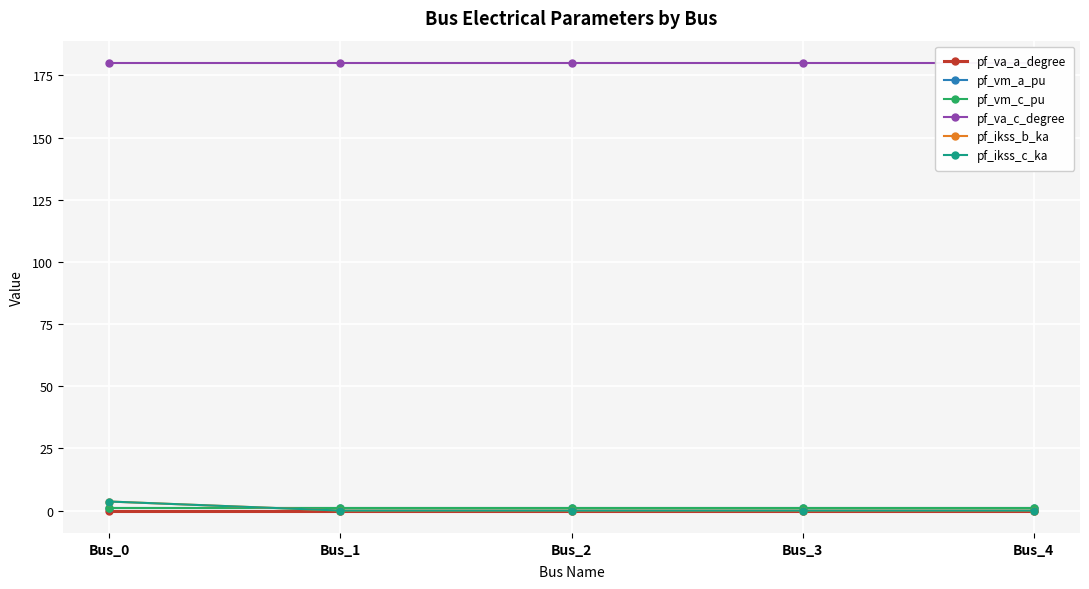

How many pf_ikss_b_ka values are between 0 and 1?

4